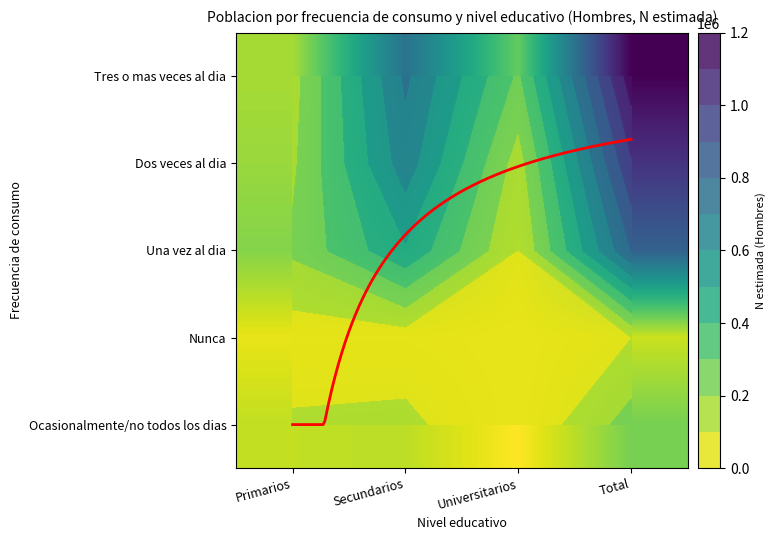

What is the difference between the Total values at Una vez al dia and Ocasionalmente/no todos los dias?

557090